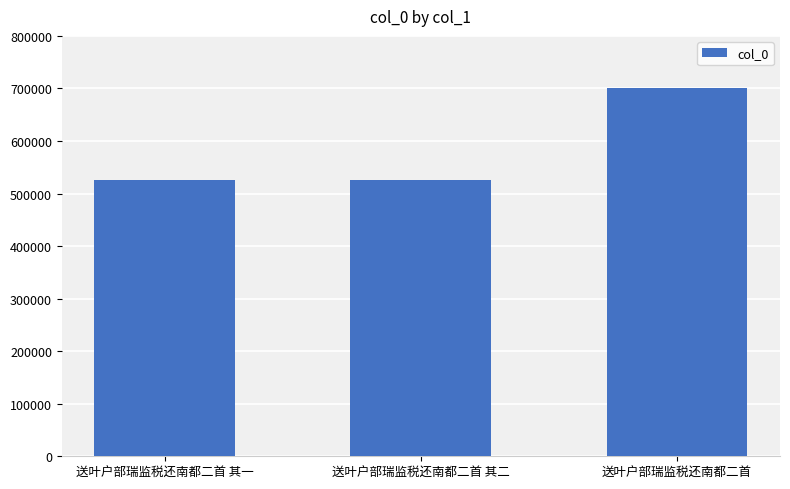

What value does the data have at 送叶户部瑞监税还南都二首 其二?

526471